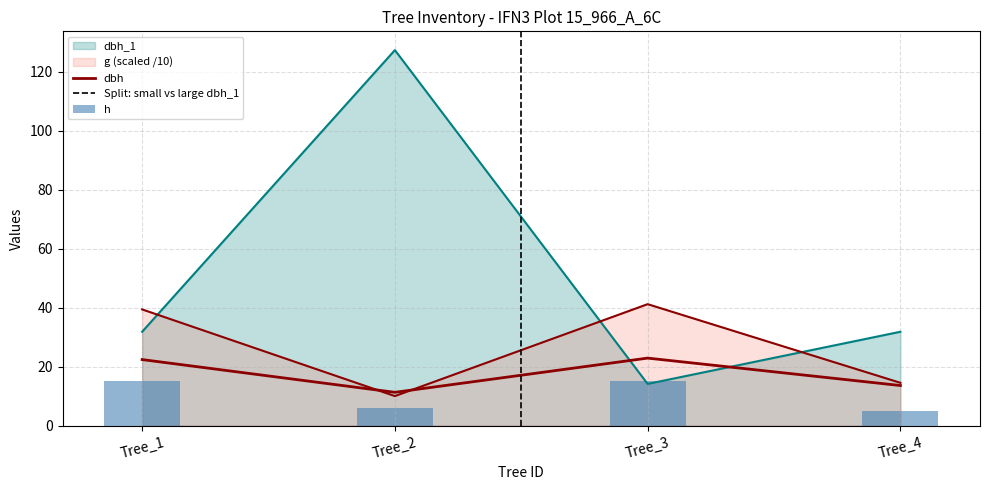

Which series has the widest spread of values?

dbh_1